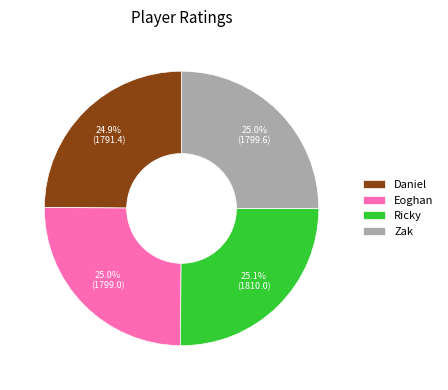

Does Daniel represent more than half of the total?

No